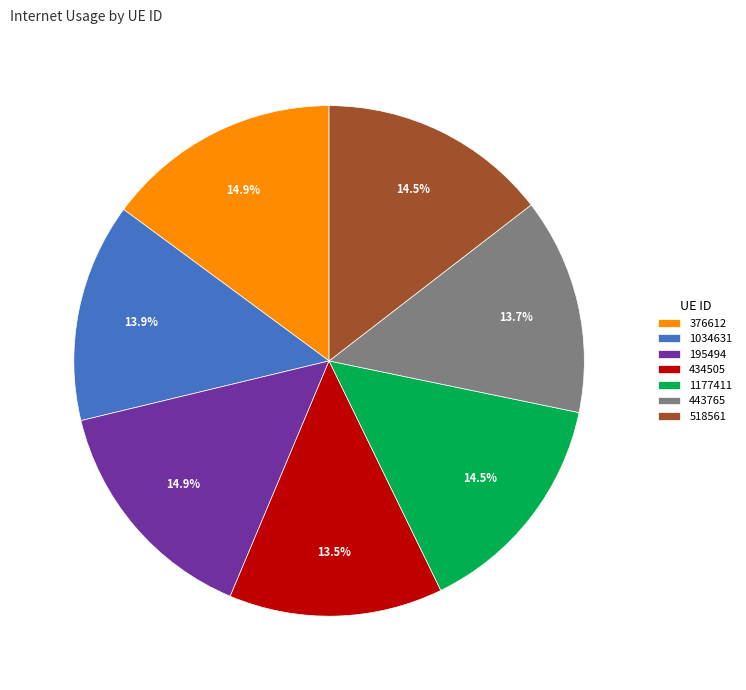

How many slices are in this pie chart?

7